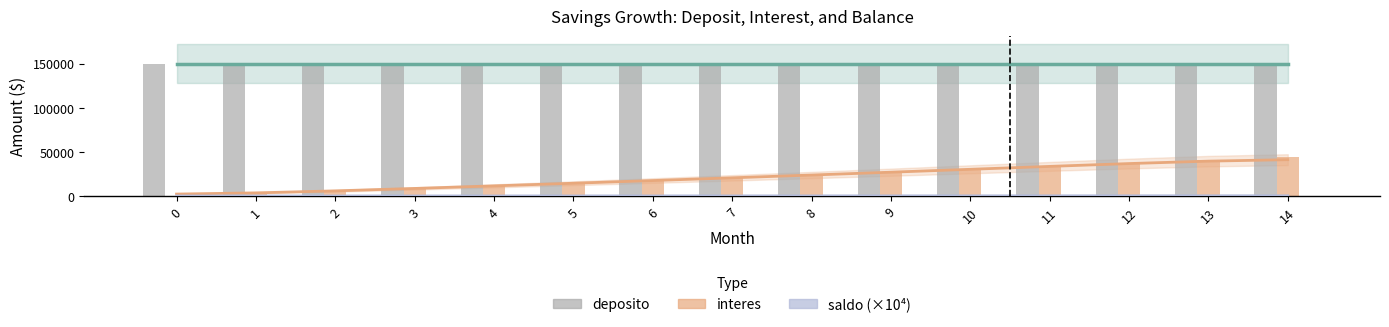

The interes series shows 23691.9 at 8. True or false?

True